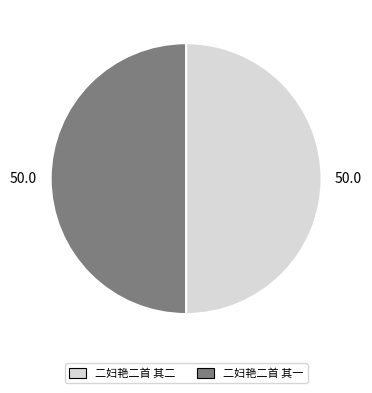

What is the ratio of the value at 二妇艳二首 其一 to the value at 二妇艳二首 其二?

1.0